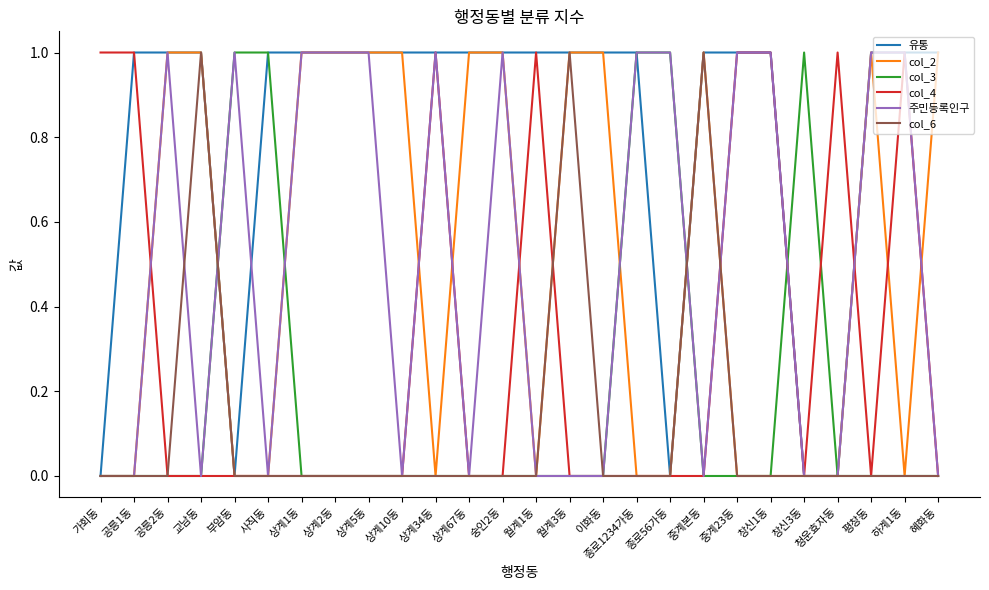

Which series has the largest total across all categories?

유통